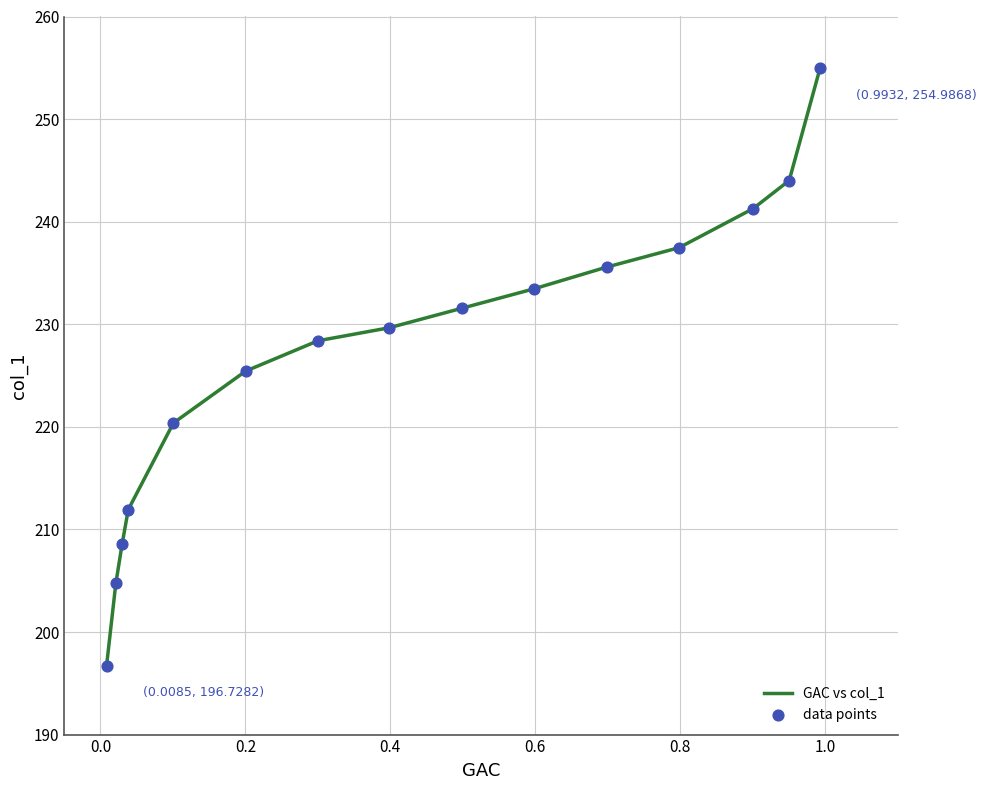

What is the difference between the maximum and minimum values?

58.3